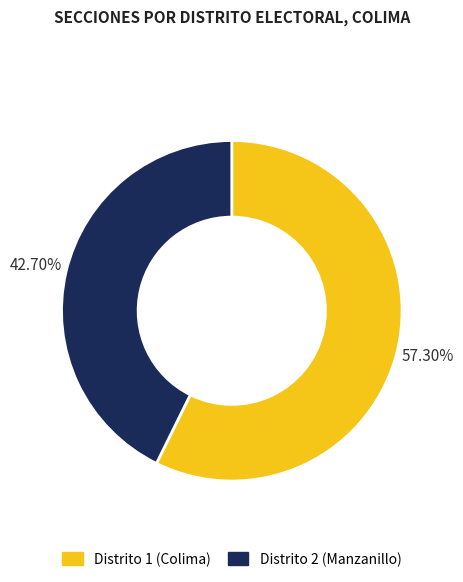

How many slices are in this pie chart?

2